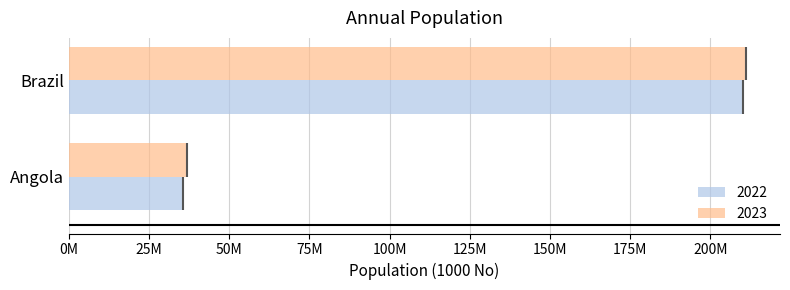

Are the bars horizontal?

Yes